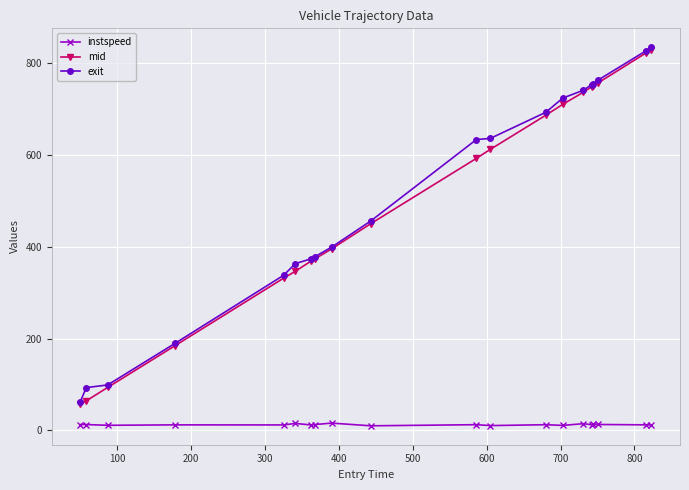

Which series has the largest range (max minus min)?

mid